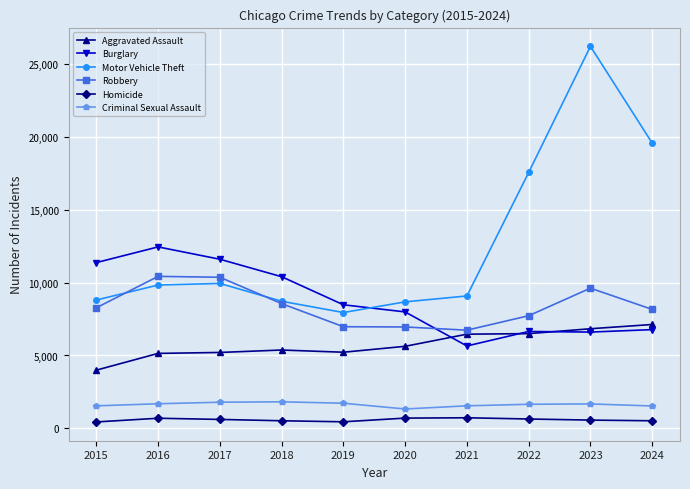

What is the maximum value shown in the chart?

26196